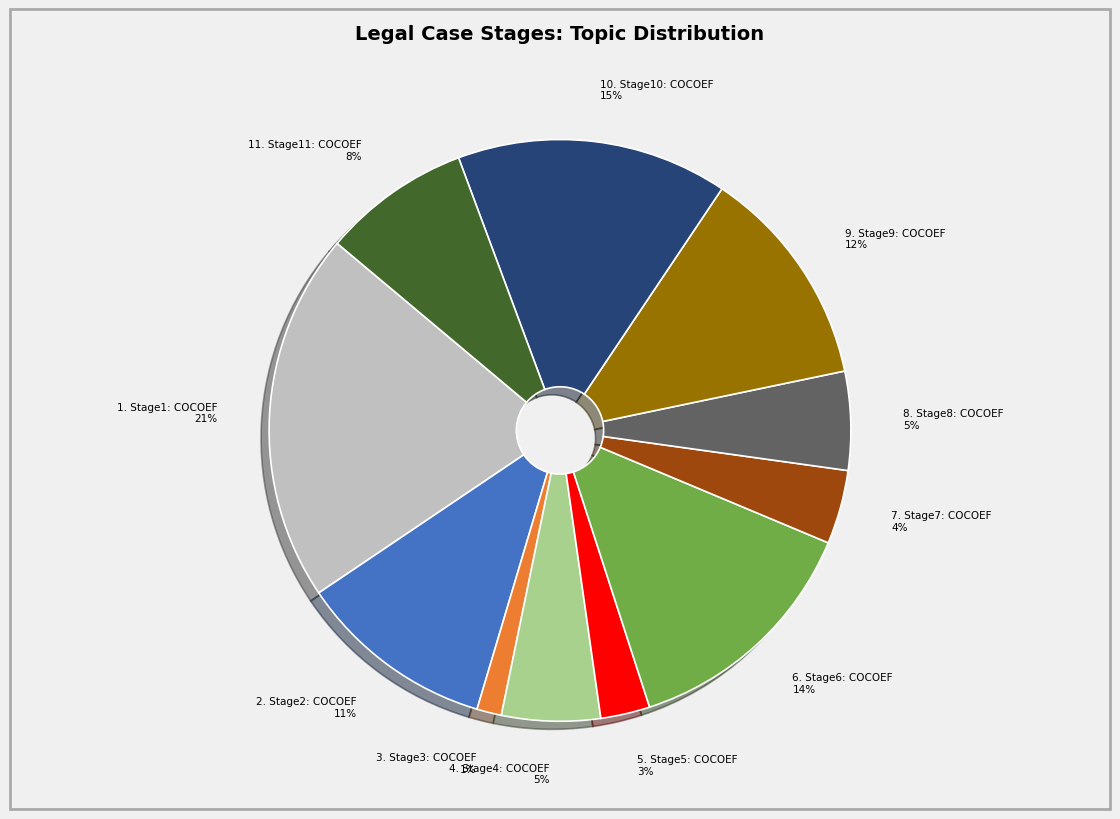

To the nearest percent, what is the average slice percentage?

9%